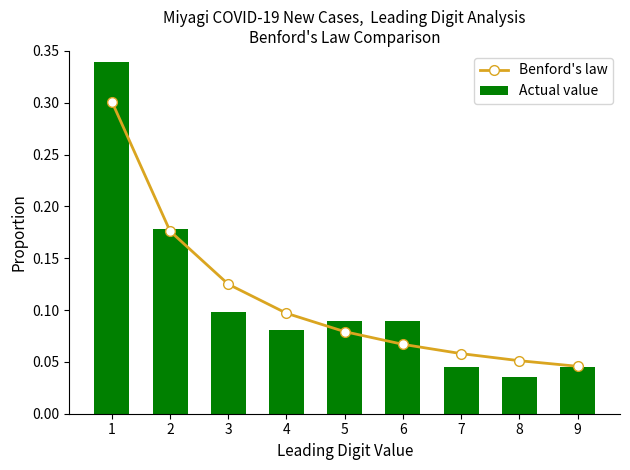

At which category is the sum across all series the highest?

1